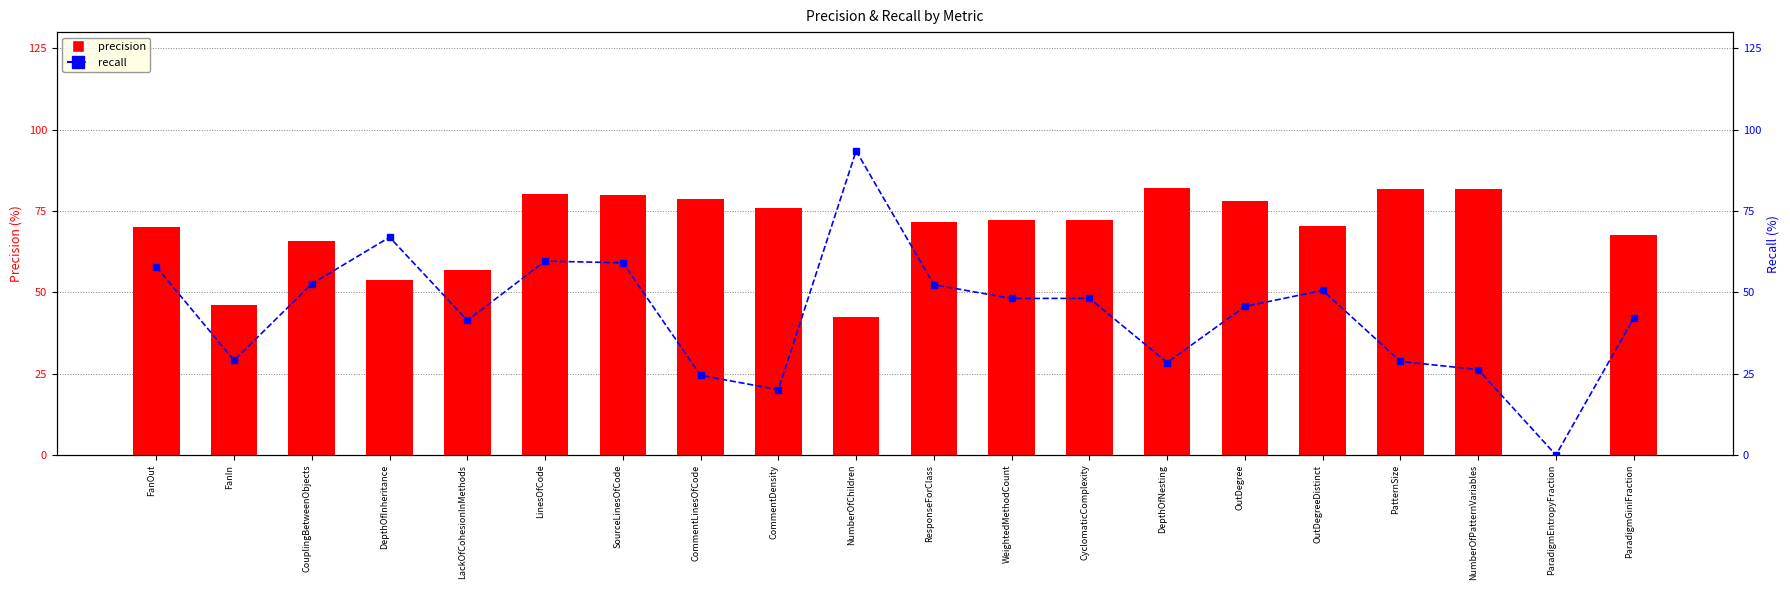

Which series has the largest total across all categories?

precision